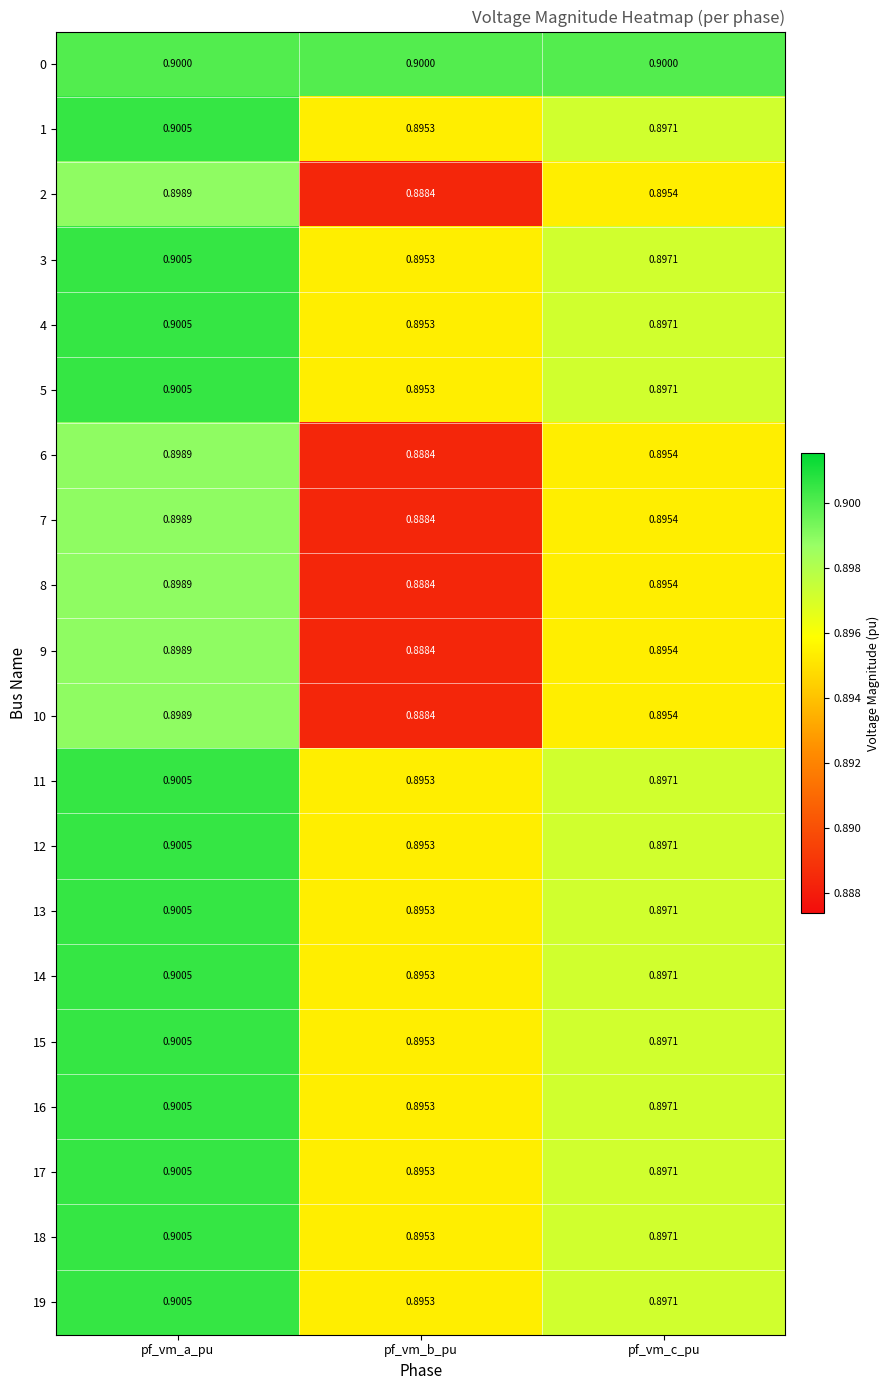

Which category has the highest value in the 13 series?

pf_vm_a_pu